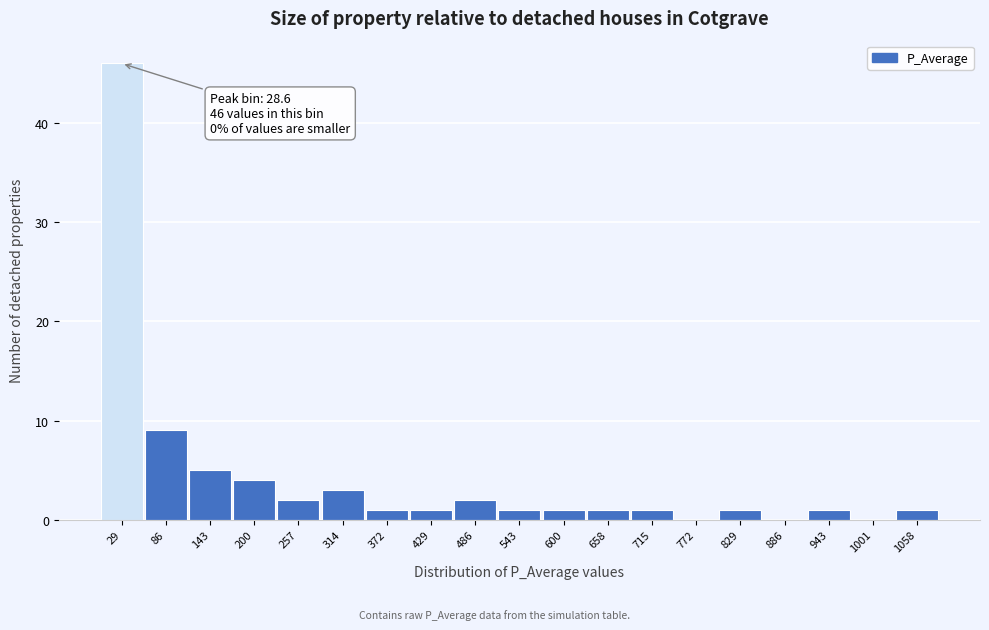

Which range on the x-axis has the tallest bar?

0 to 60